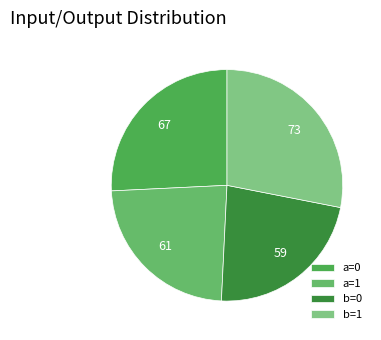

How many segments does this pie chart have?

4